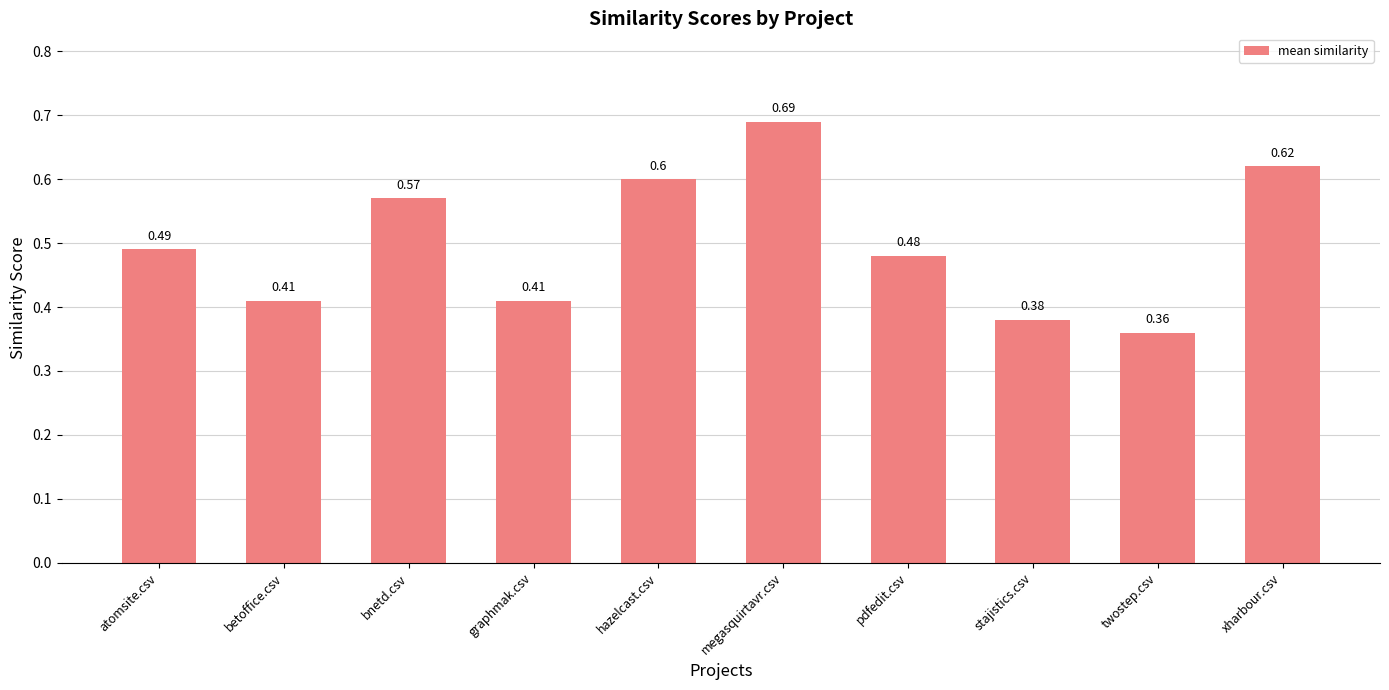

At which label is the value closest to 0?

twostep.csv